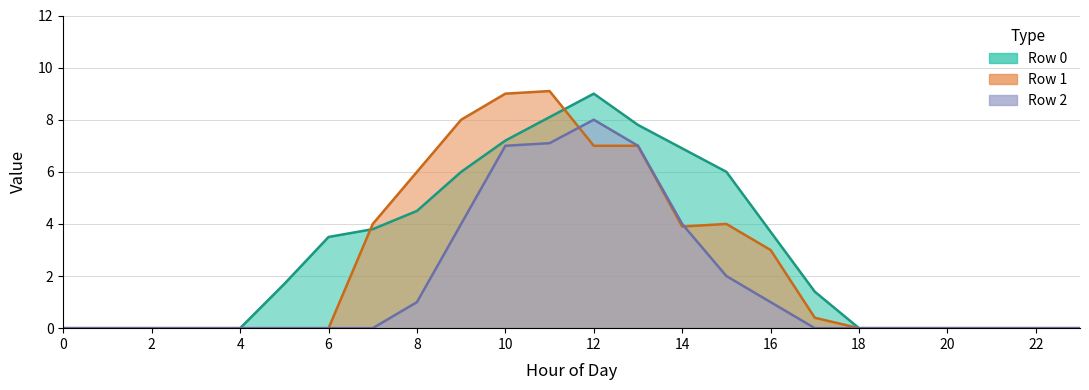

What is the highest value of the Row 2 series?

8.0